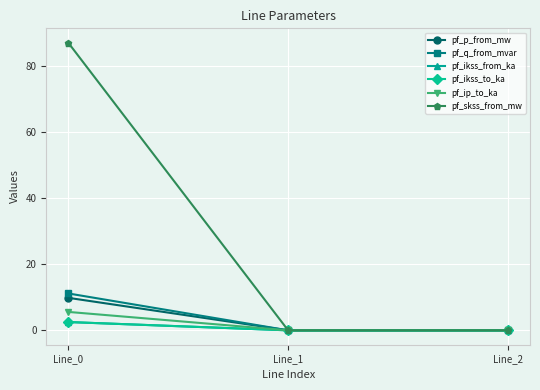

Which has a higher value, Line_1 or Line_2?

Line_2